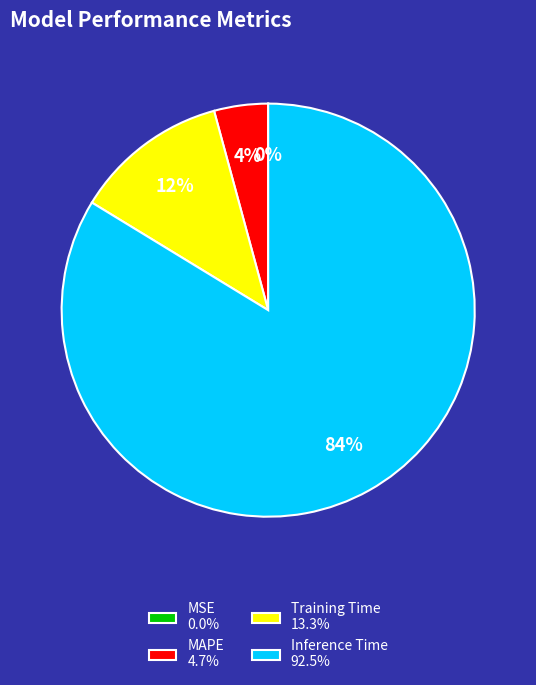

Which category accounts for the majority?

Inference Time